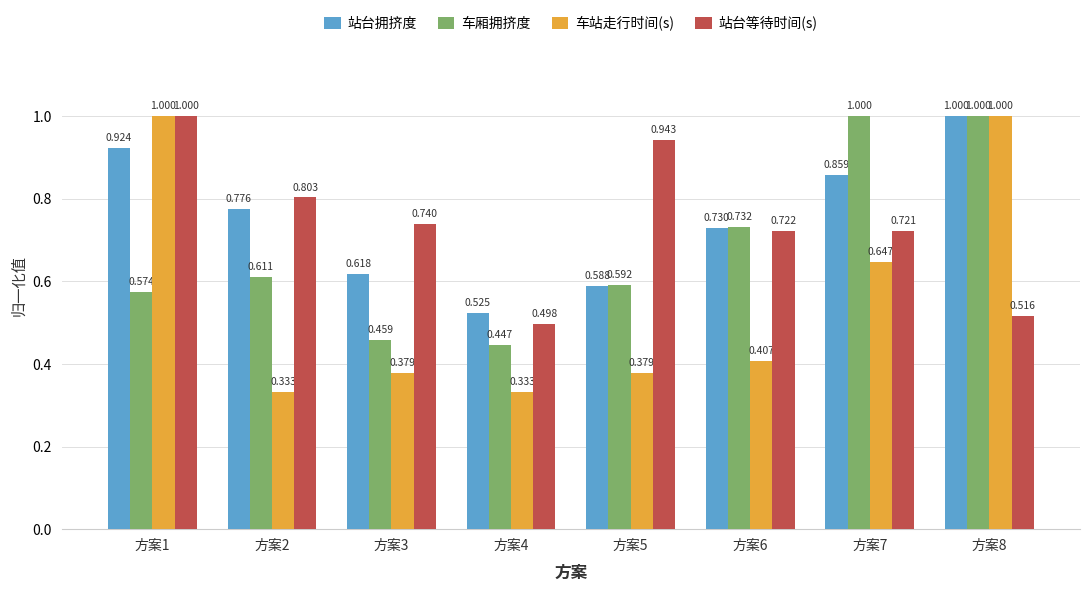

Is the value of 车站走行时间(s) at 方案7 greater than the value of 车厢拥挤度 at 方案3?

Yes